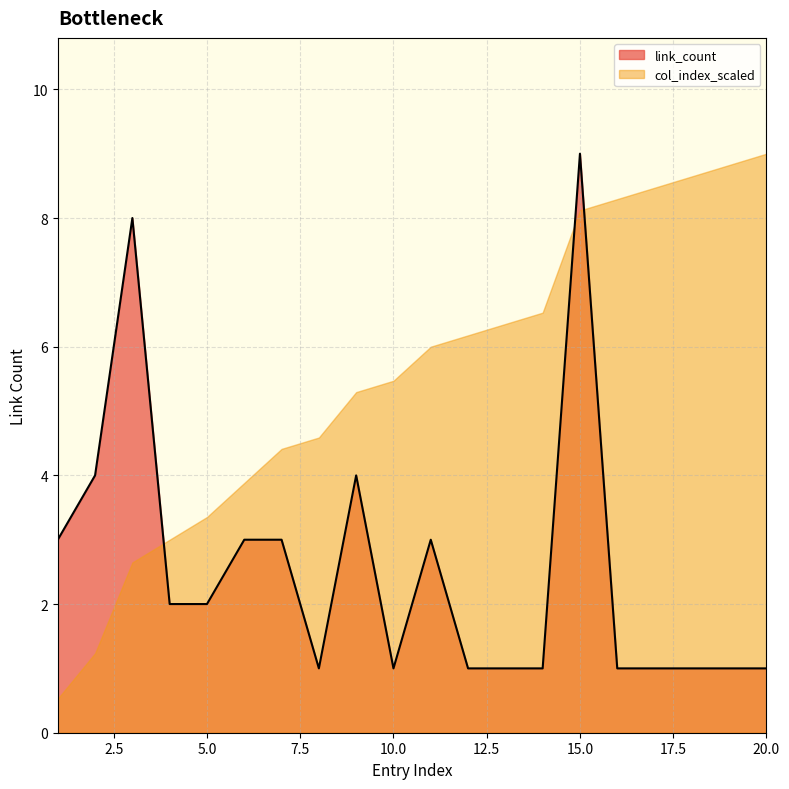

What is the difference between the maximum and minimum values in the link_count series?

8.0